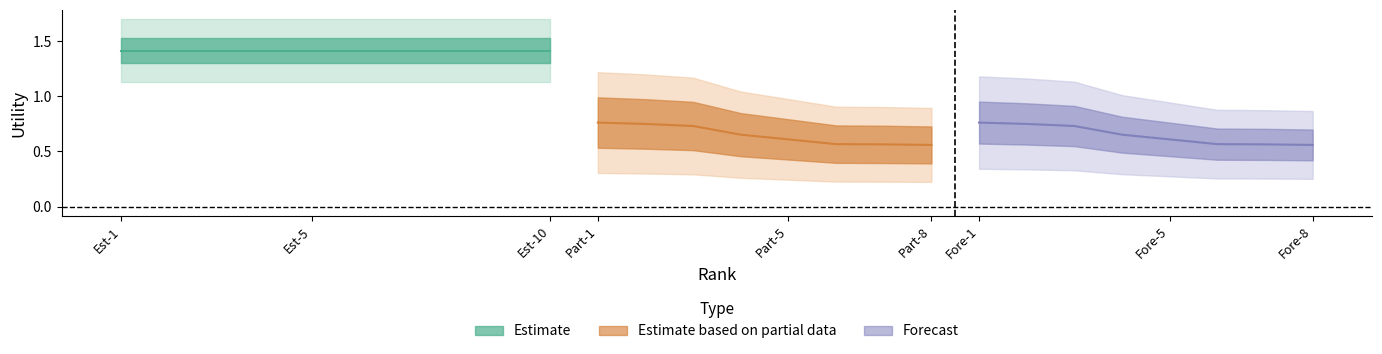

Which has a higher value, Est-5 or Est-10?

Est-5